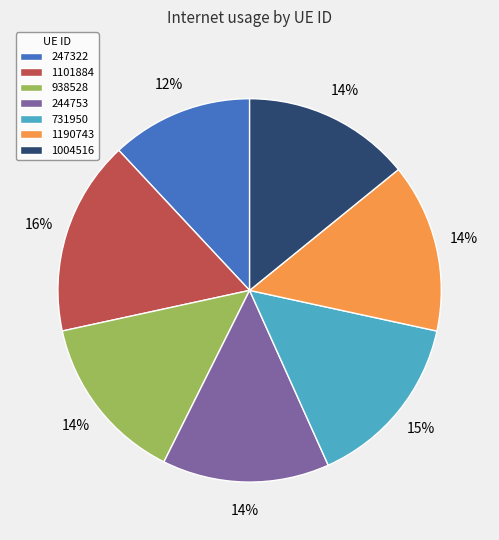

Which category has the smallest portion of the pie?

247322